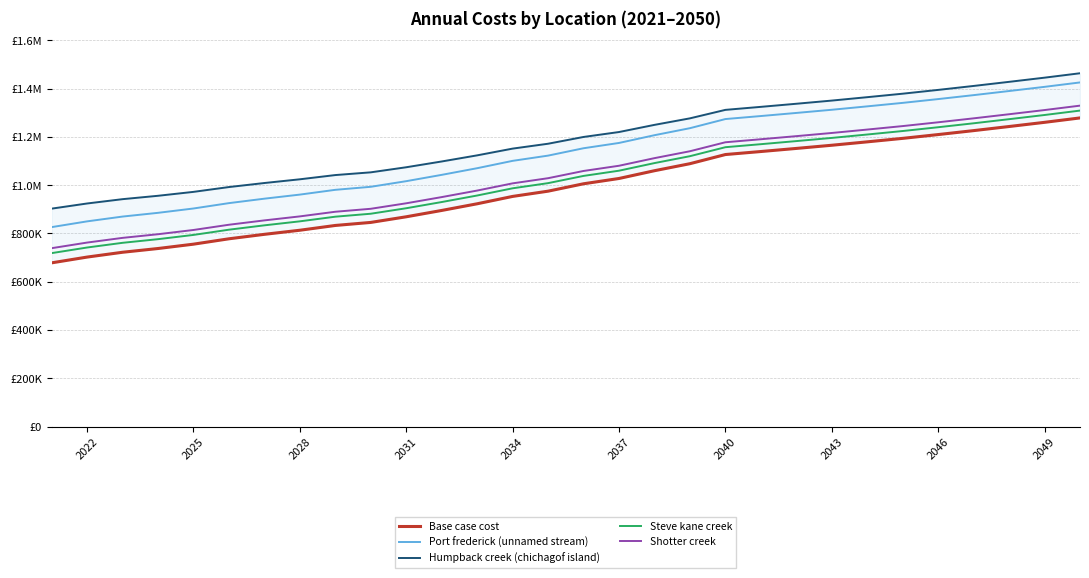

Which series has the widest spread of values?

Base case cost